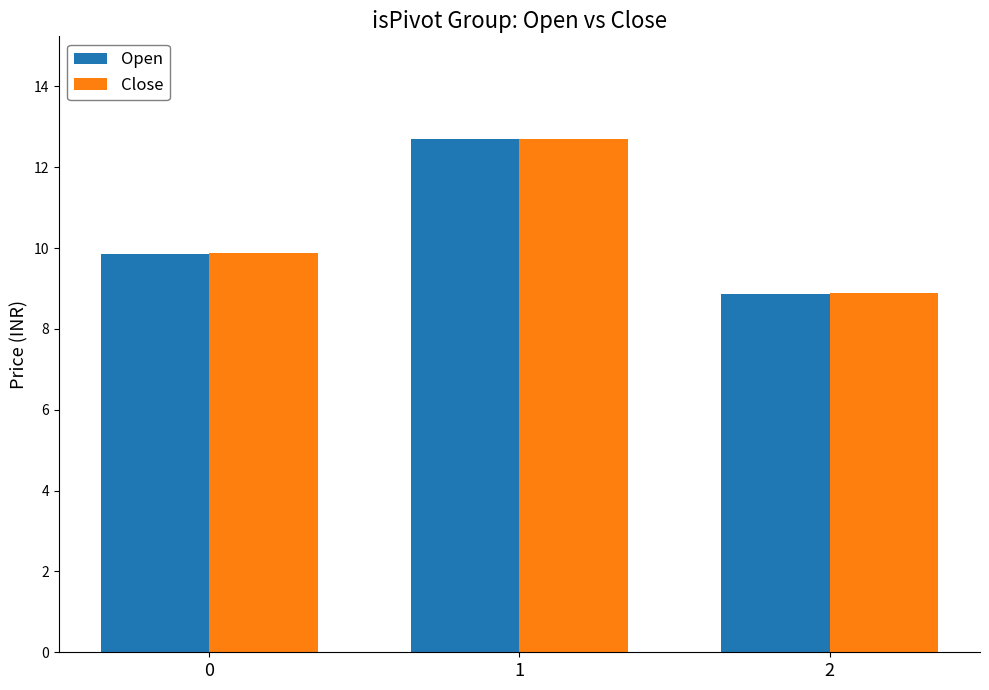

Reading left to right, what are all the values shown in this chart?

Open: 9.9	12.7	8.9
Close: 9.9	12.7	8.9